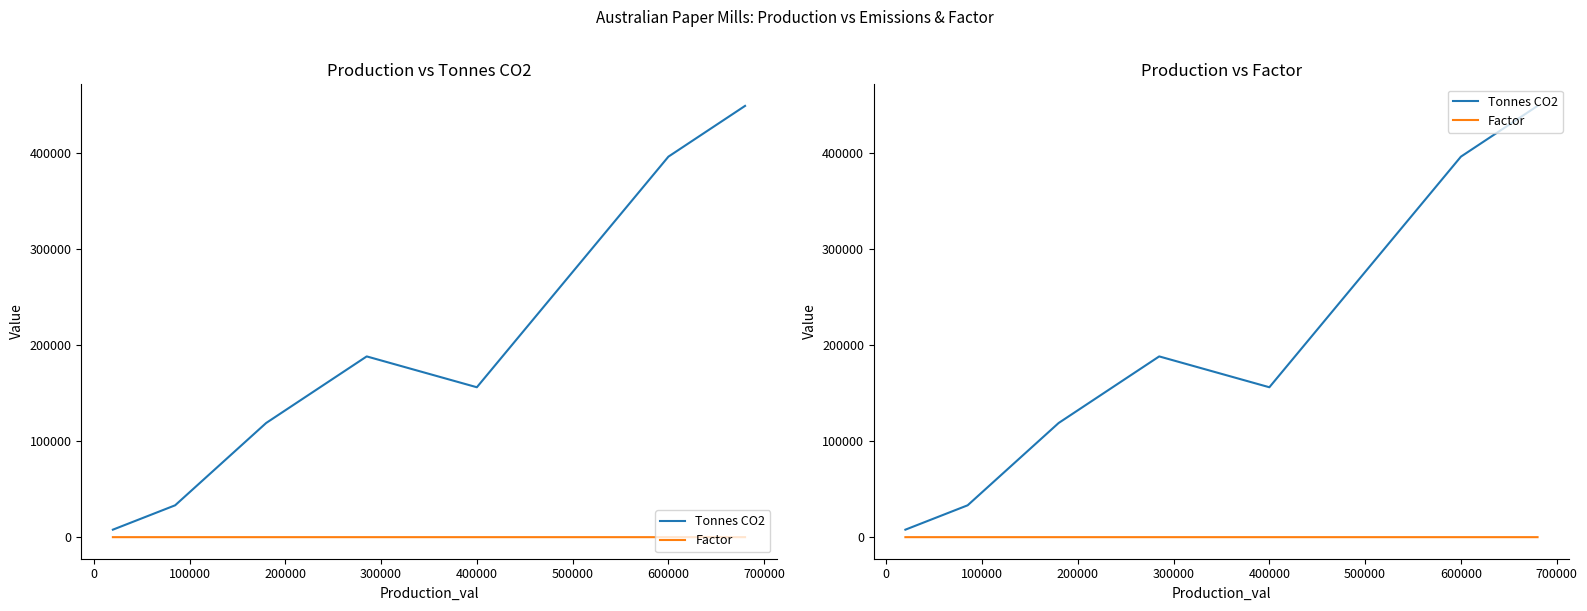

Which series has the widest spread of values?

Tonnes CO2